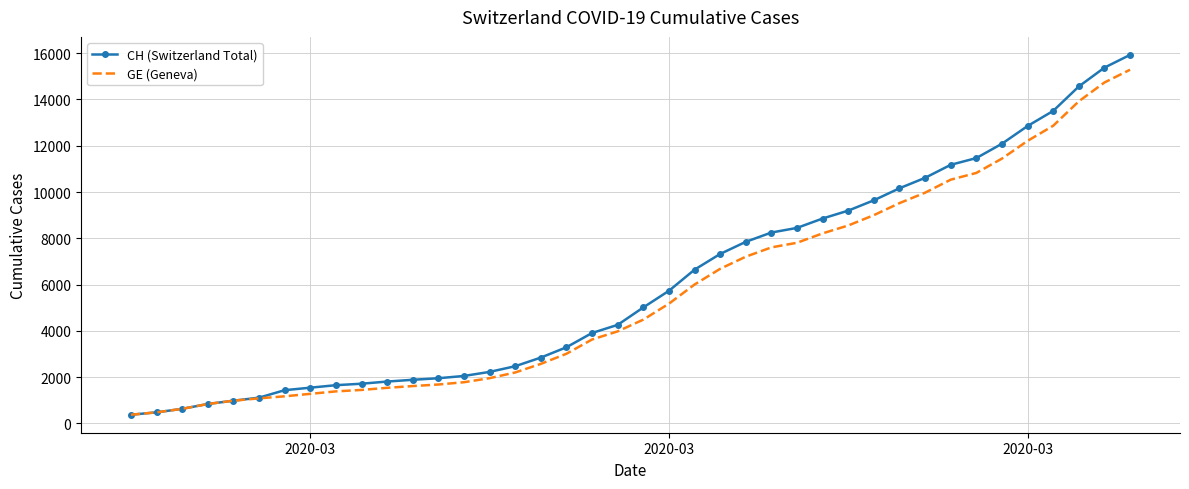

What is the minimum value for GE (Geneva)?

375